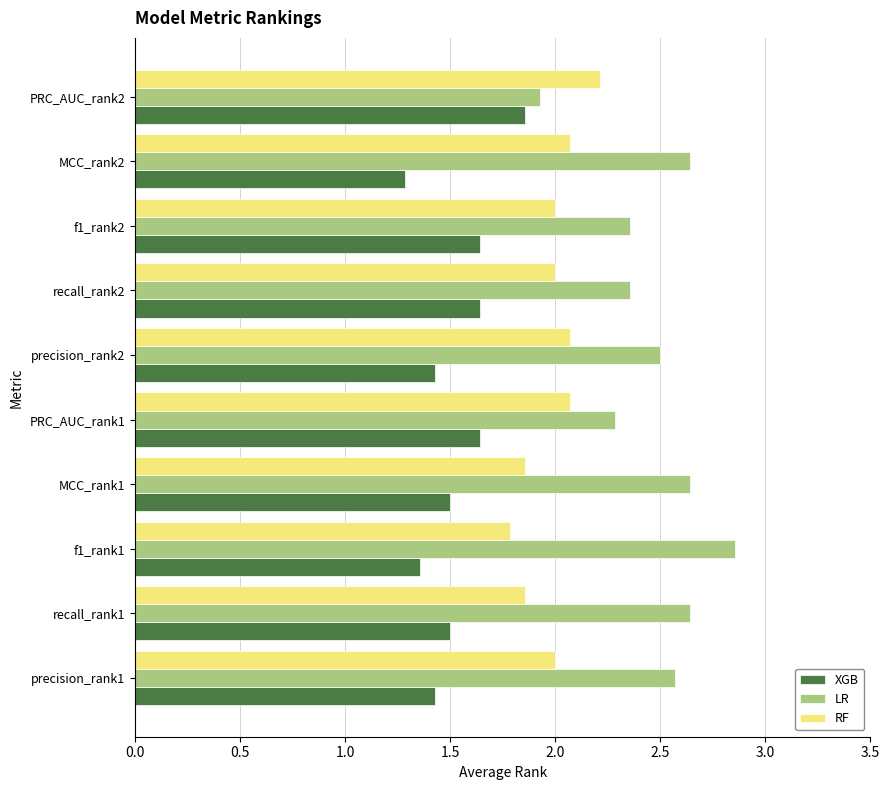

Rank the series at recall_rank2 from lowest to highest value.

XGB, RF, LR